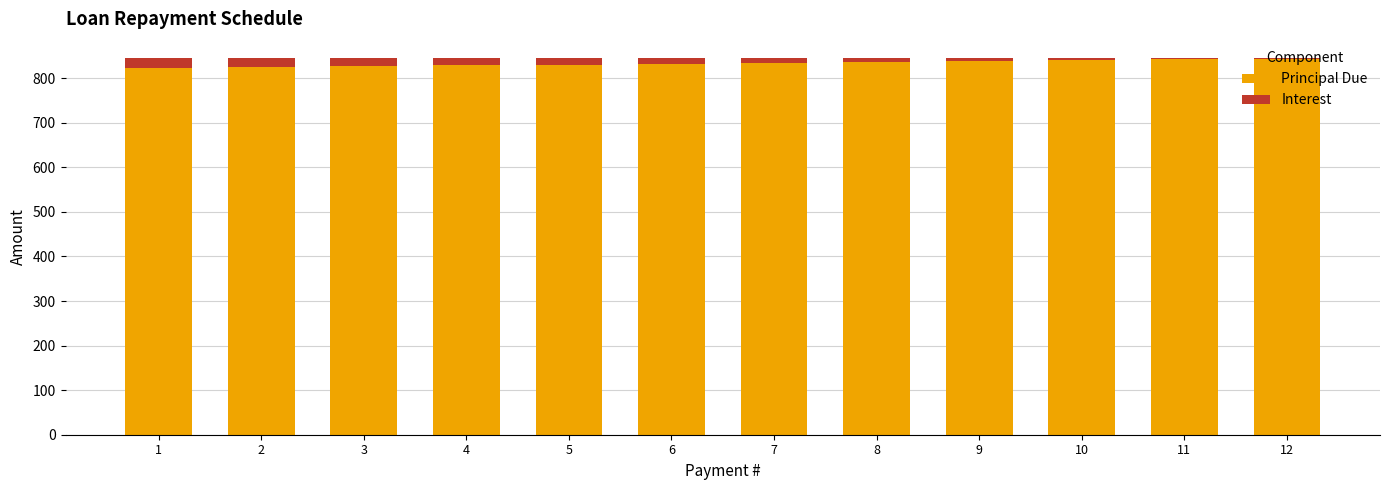

What is the total value across all series at 2?

845.9